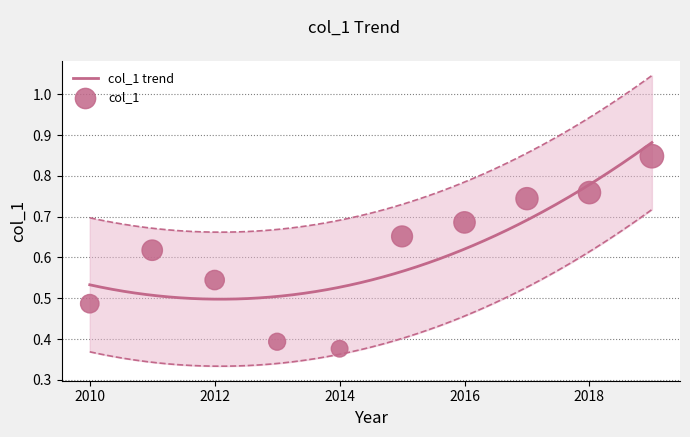

Which has a higher value, 2017-01-15 or 2015-01-15?

2017-01-15